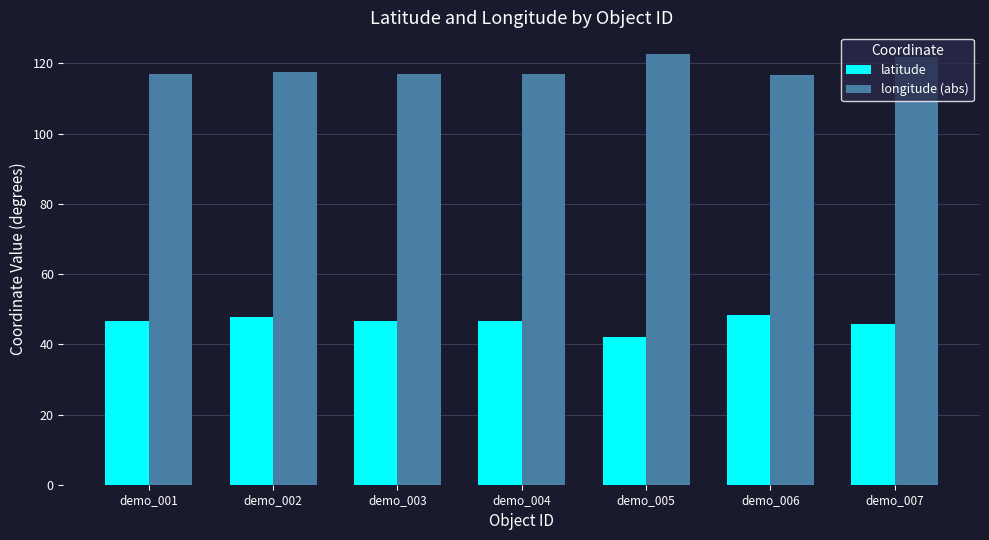

At which category is the sum across all series the highest?

demo_007